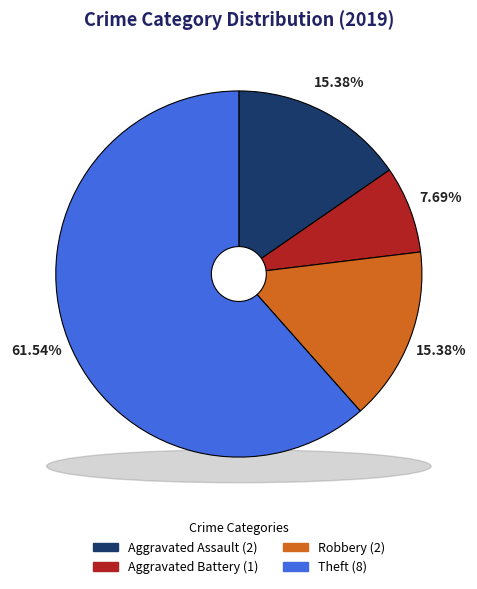

Approximately how many times larger is the value at Aggravated Assault compared to Robbery?

1.0